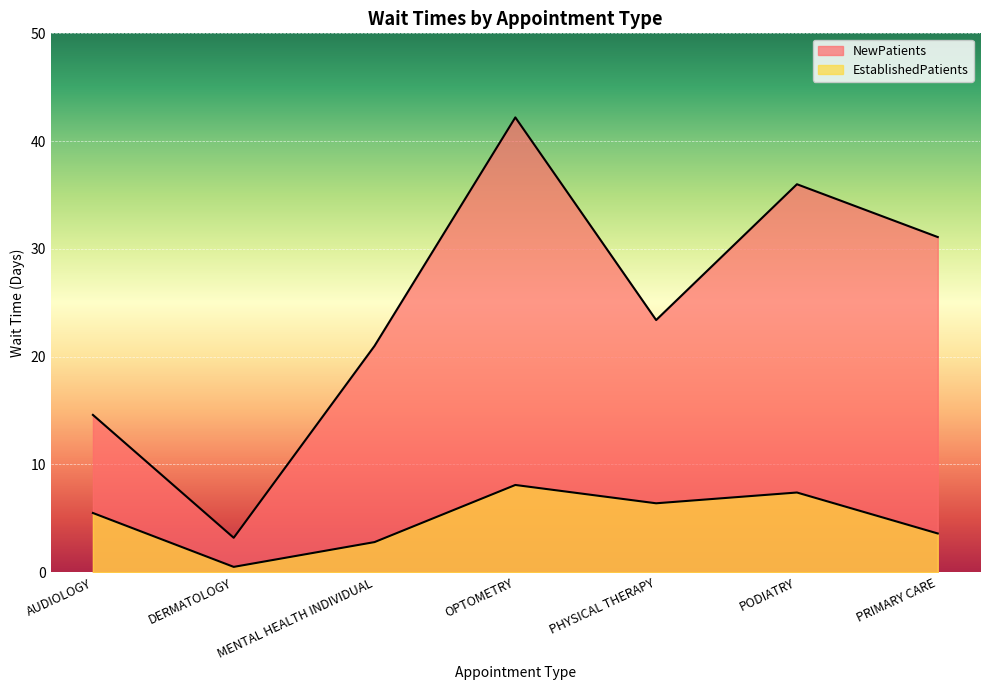

At how many categories does at least one series exceed 7?

6